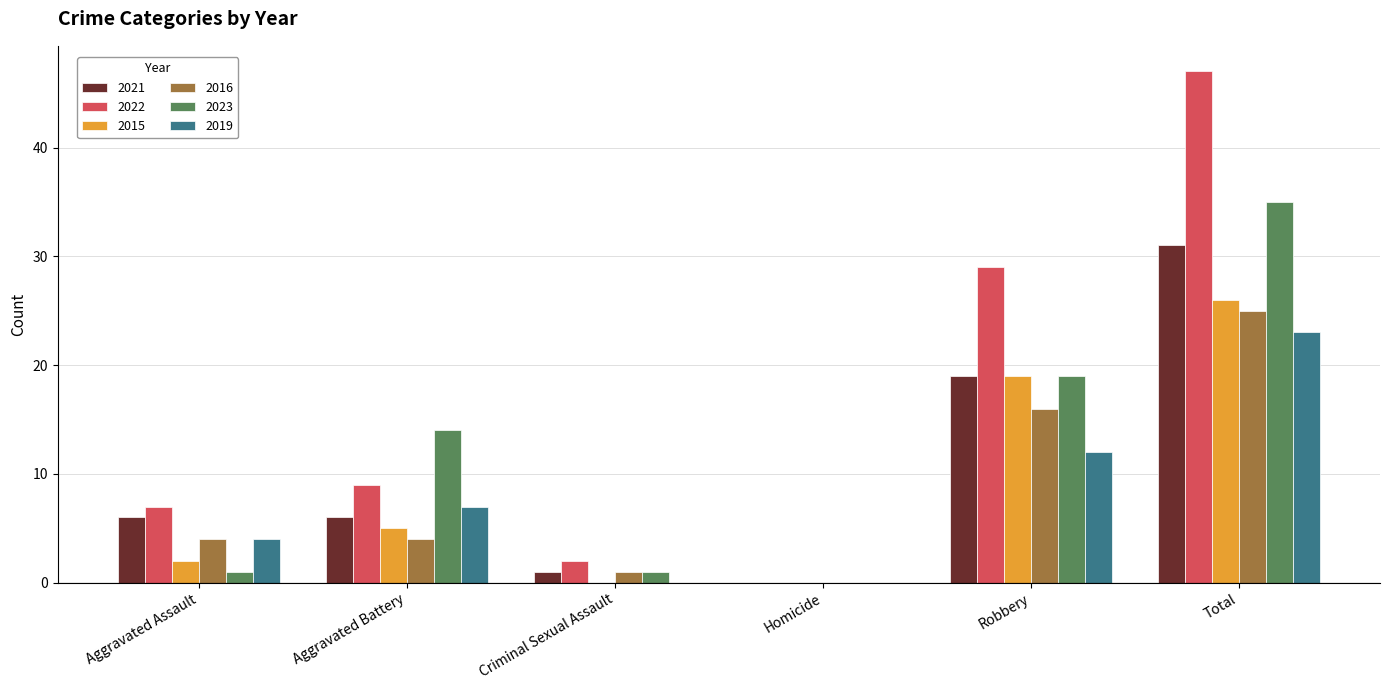

What is the sum of all 2015 values?

52